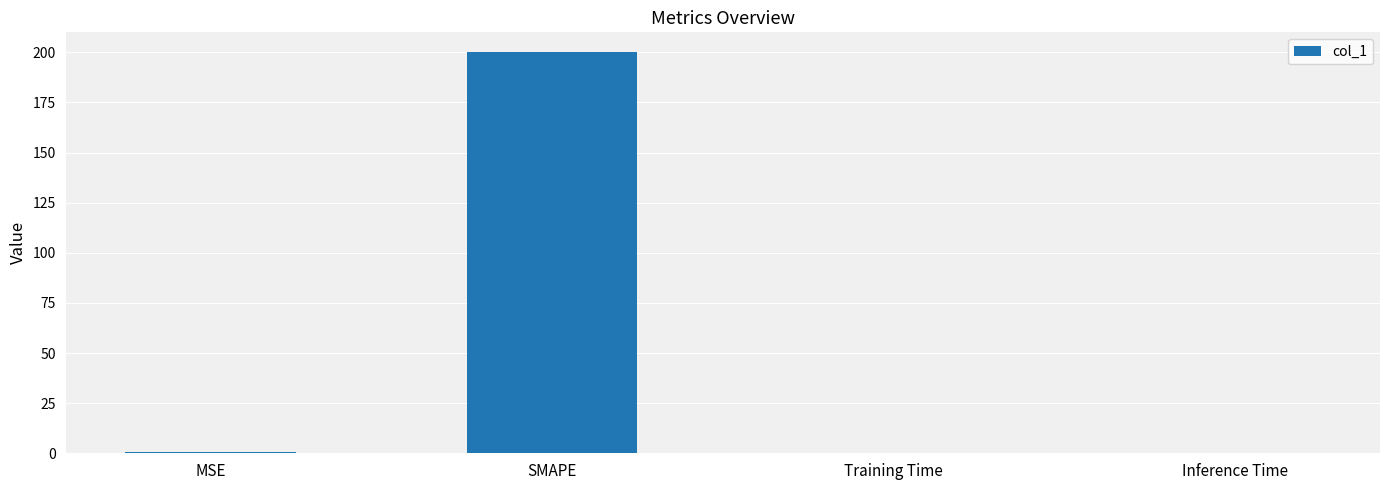

What is the maximum value shown in the chart?

200.0